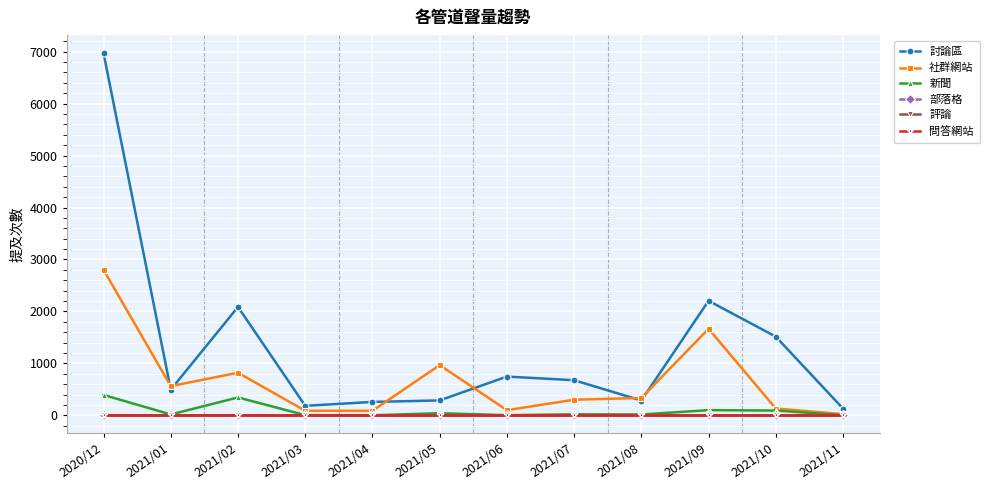

Which series has the widest spread of values?

討論區